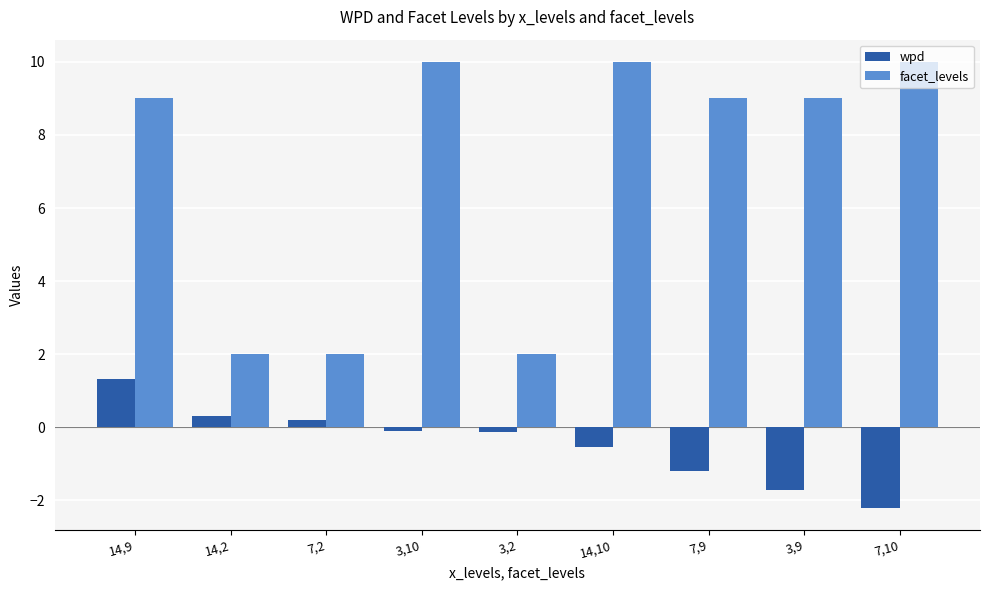

Between 7,2 and 3,9, which series saw the biggest shift?

facet_levels